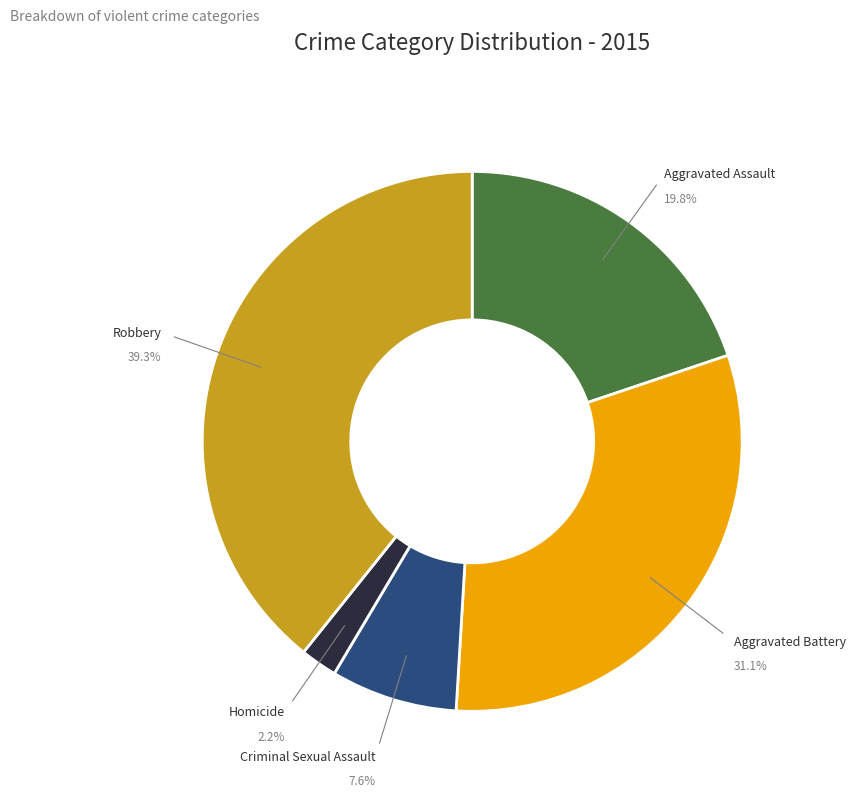

True or false: Aggravated Battery accounts for 21% of the total.

False